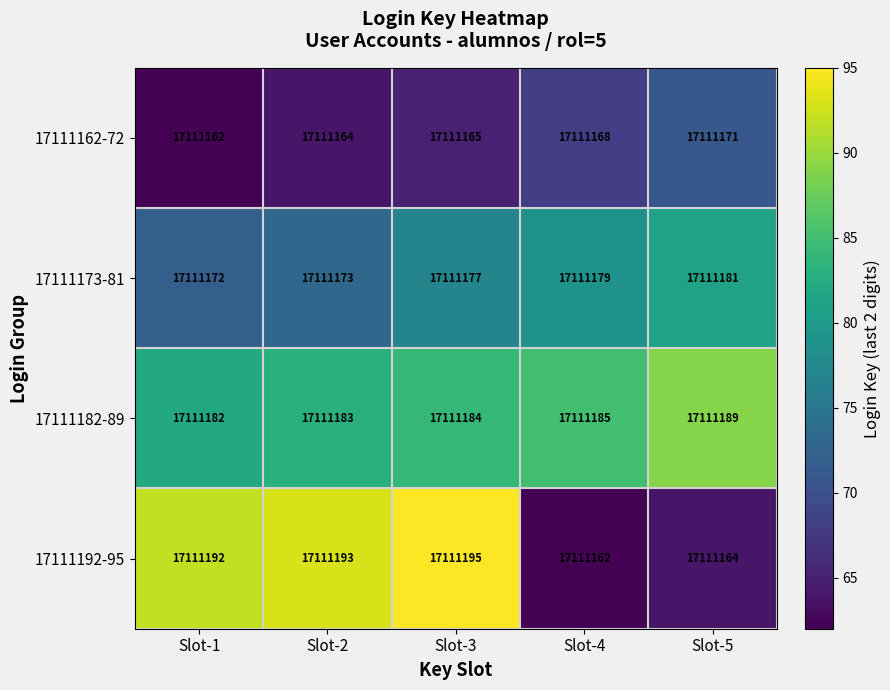

Rank the series at Slot-2 from highest to lowest value.

17111192-95, 17111182-89, 17111173-81, 17111162-72